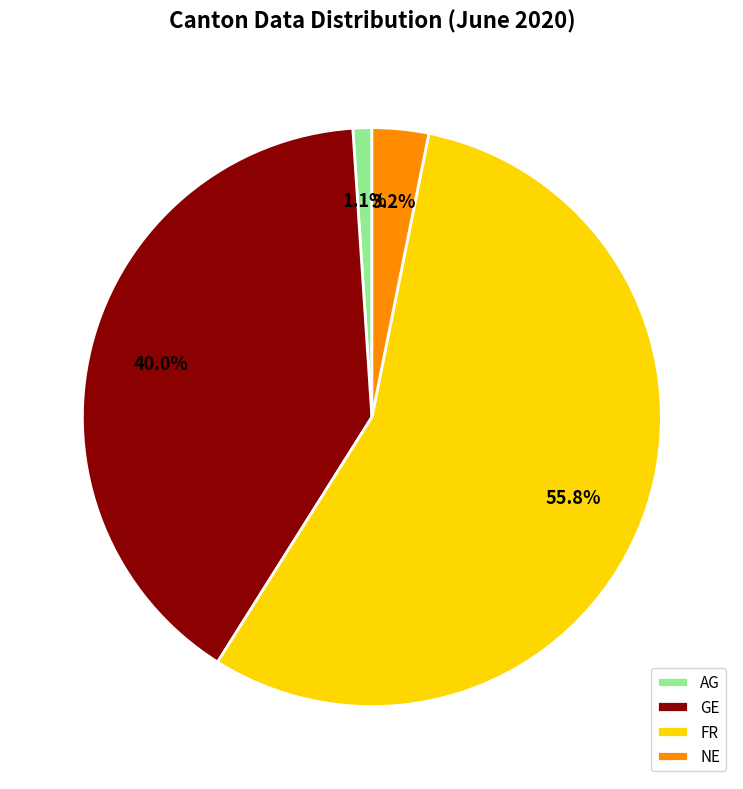

Count the number of slices in the pie.

4